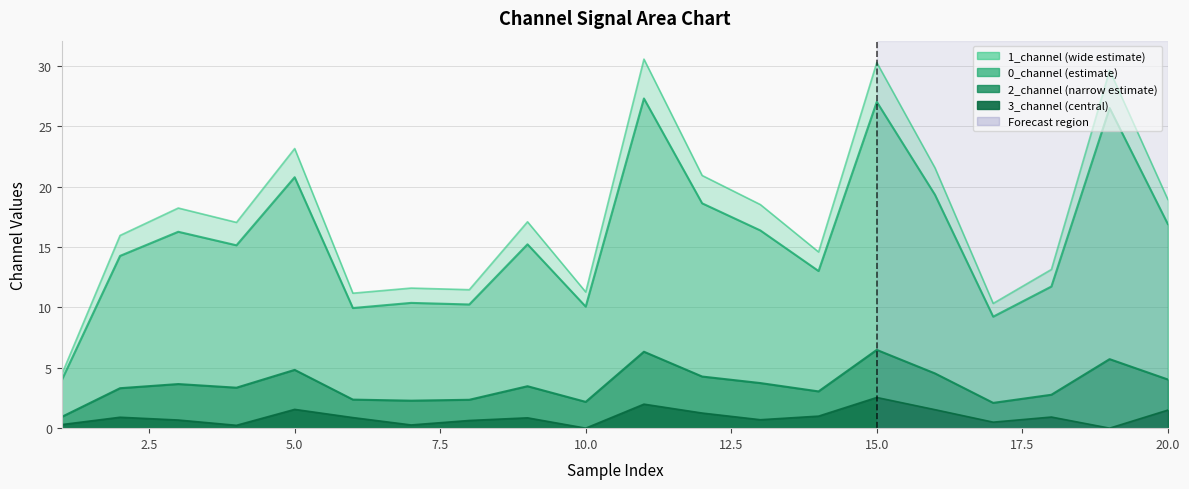

True or false: 2_channel and 3_channel intersect in this chart.

False